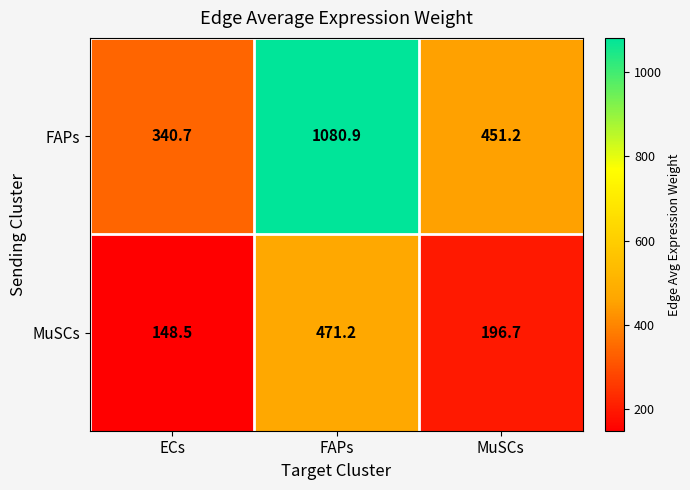

Is it true that FAPs equals 1769.7 at FAPs?

False